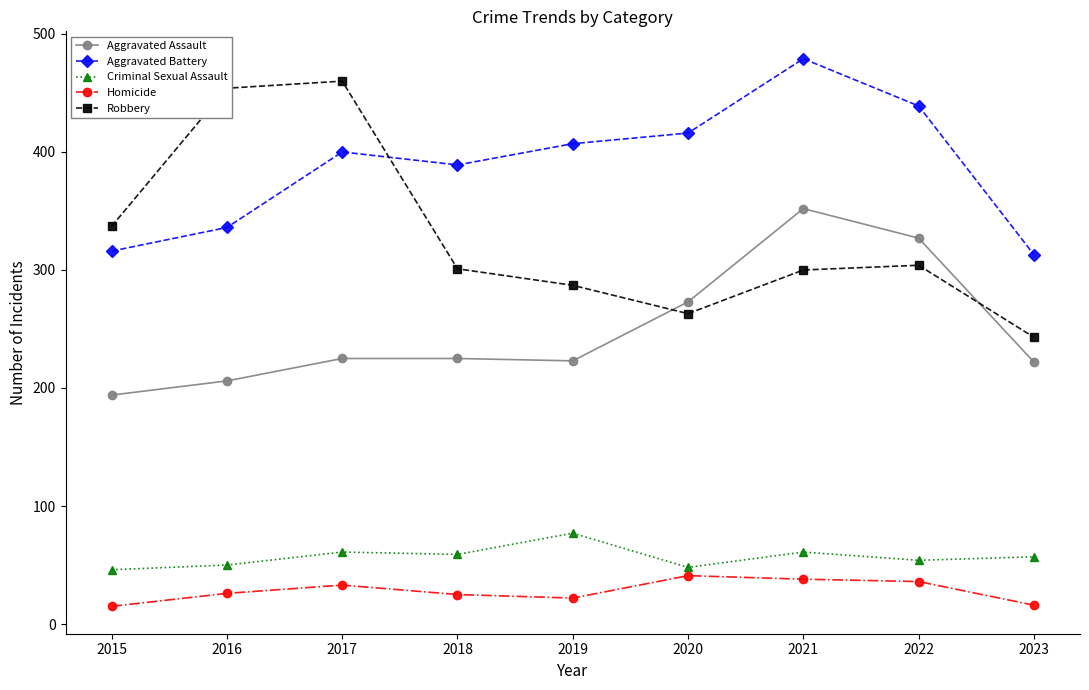

What is the difference between the Aggravated Battery values at 2022 and 2023?

126